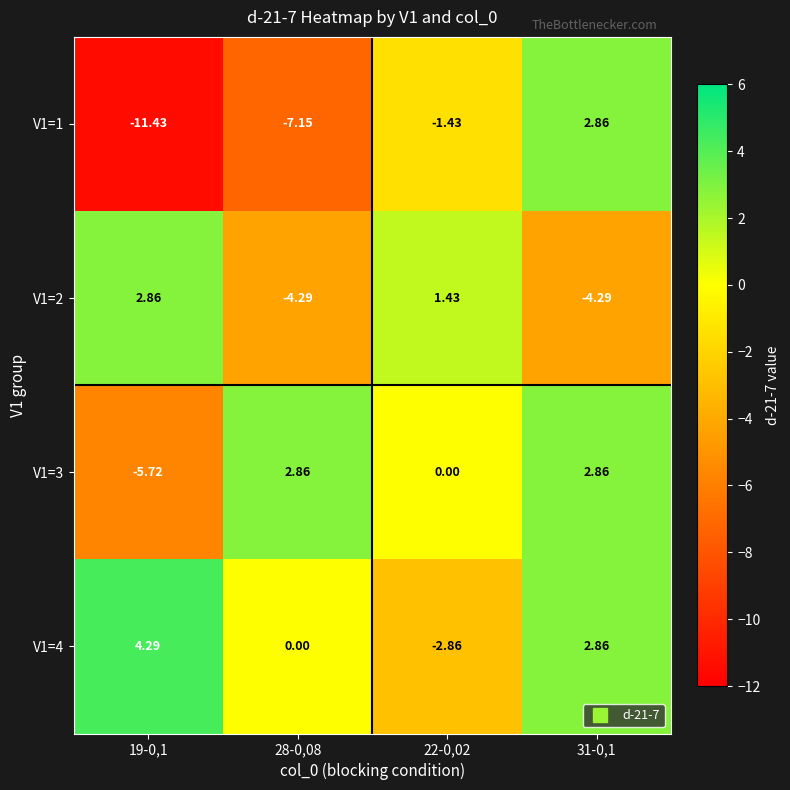

How many positive values does the V1=2 series have?

2